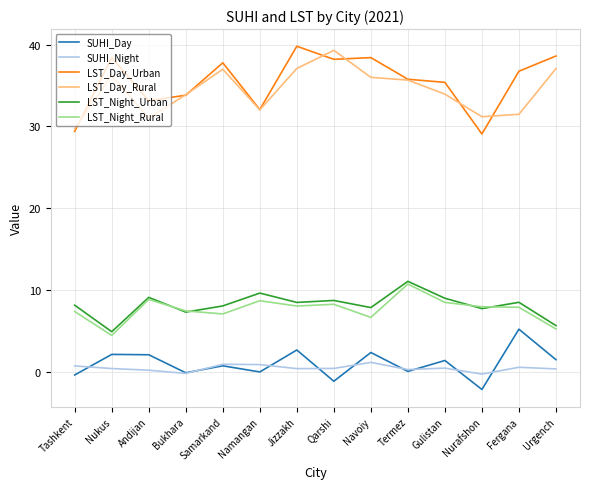

True or false: LST_Night_Rural and SUHI_Day intersect in this chart.

False